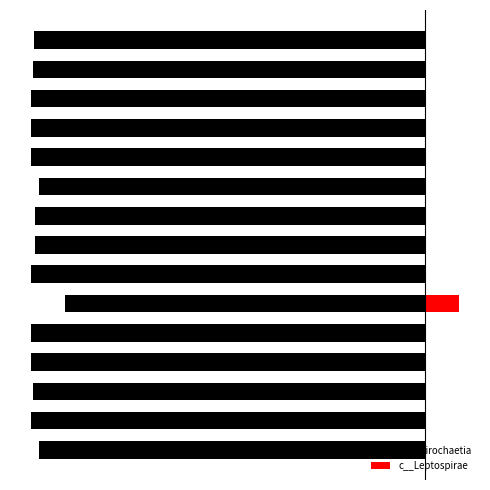

What is the sum of all c__Leptospirae values?

0.1